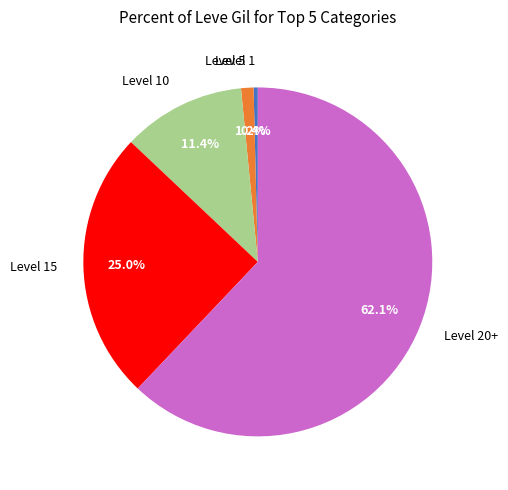

Which slice represents more than half of the pie?

Level 20+